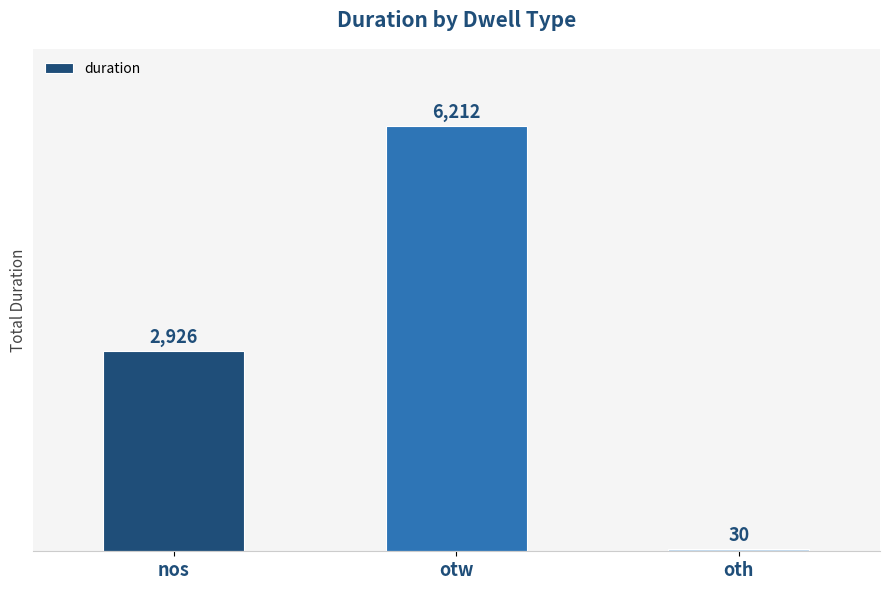

What is the ratio of the value at nos to the value at otw?

0.5